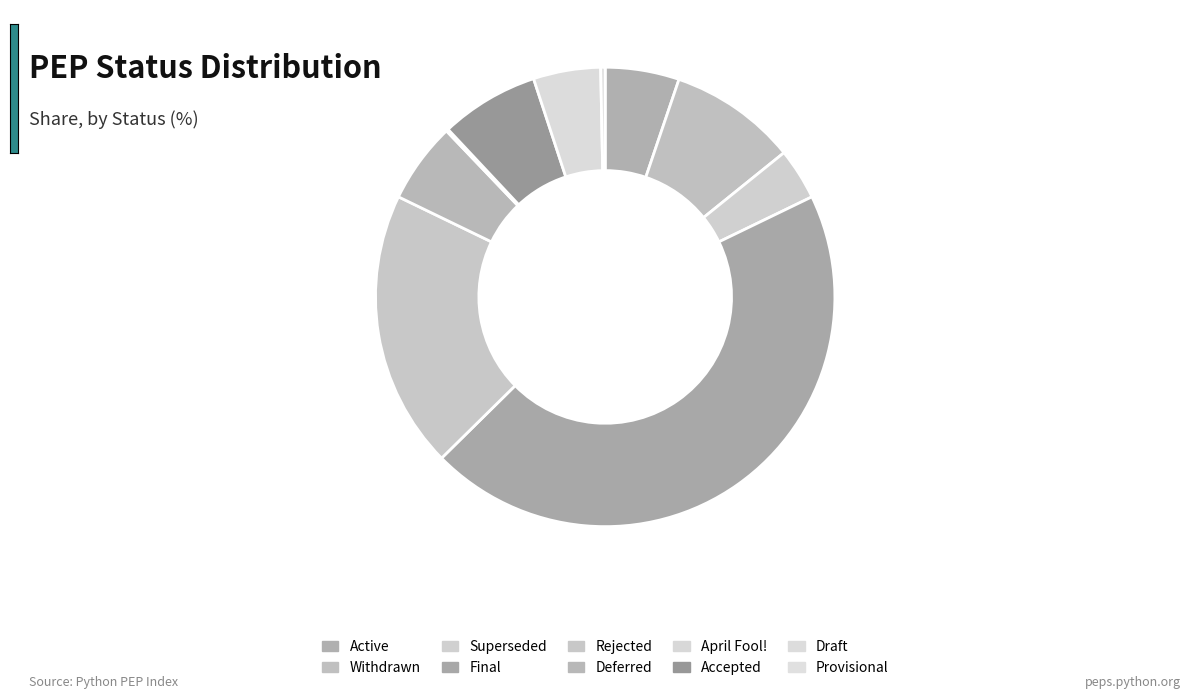

To the nearest percent, what is the difference between the largest and smallest slice percentages?

45%